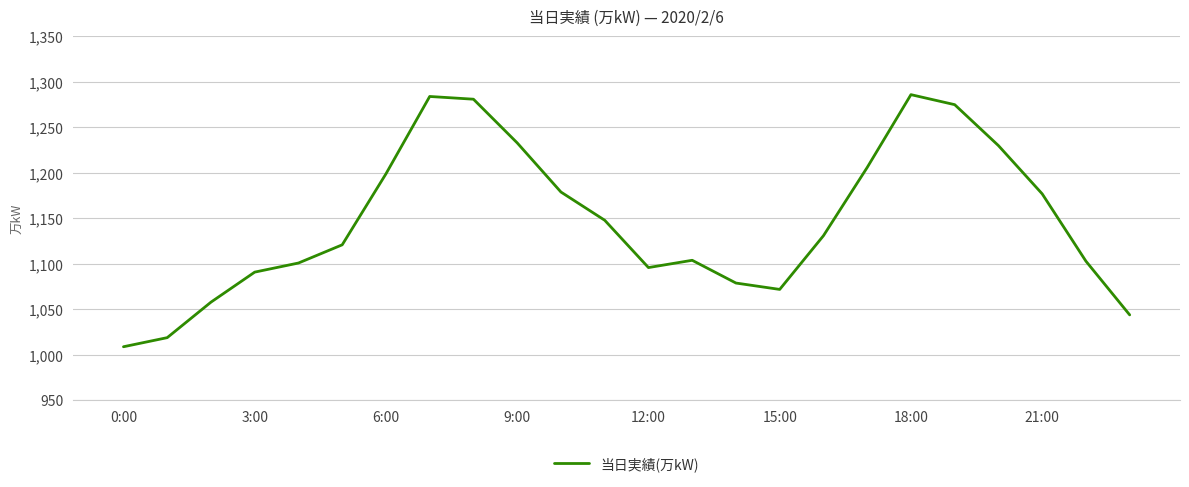

What is the difference between the maximum and minimum values?

277